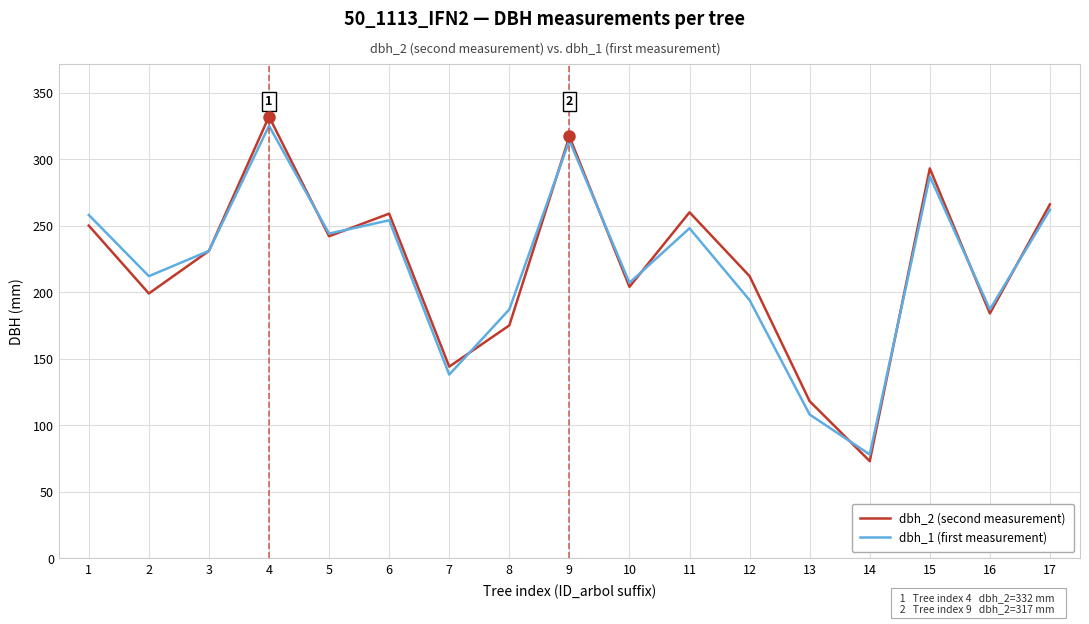

What is the smallest value displayed?

73